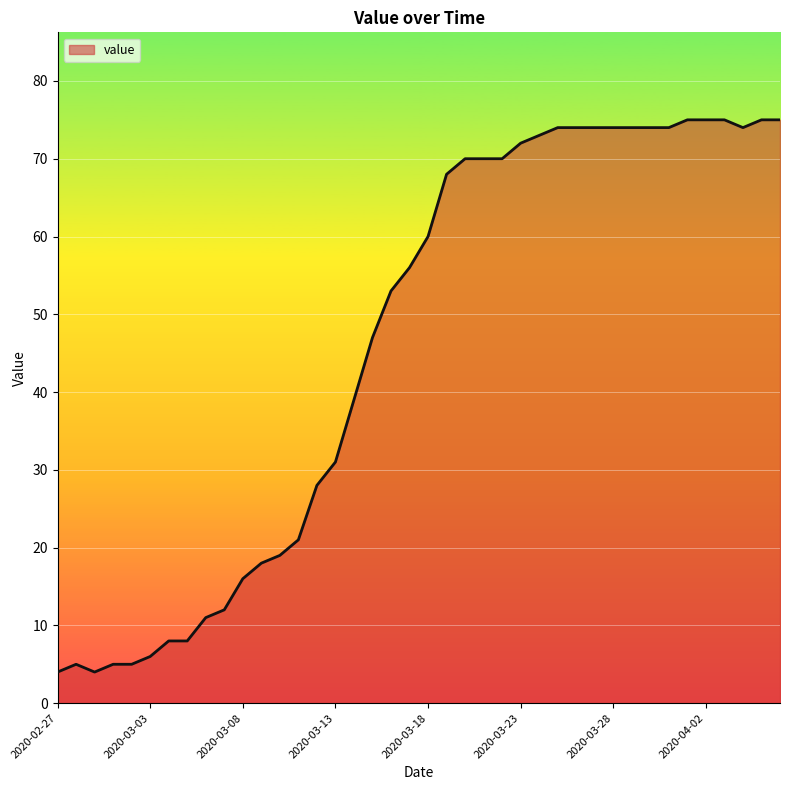

What is the smallest value displayed?

4